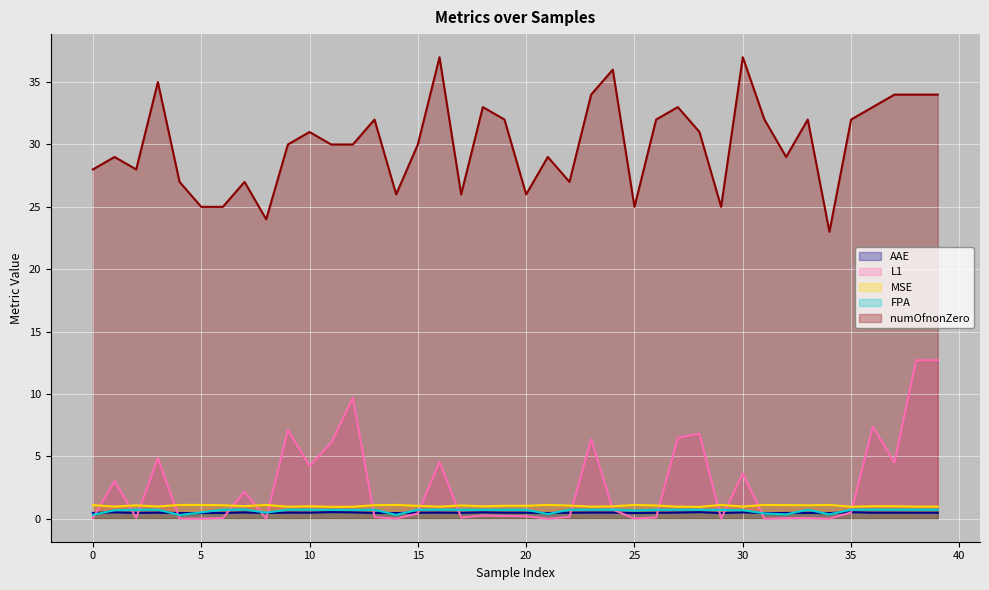

What is the difference between the highest and lowest values at 14?

26.0